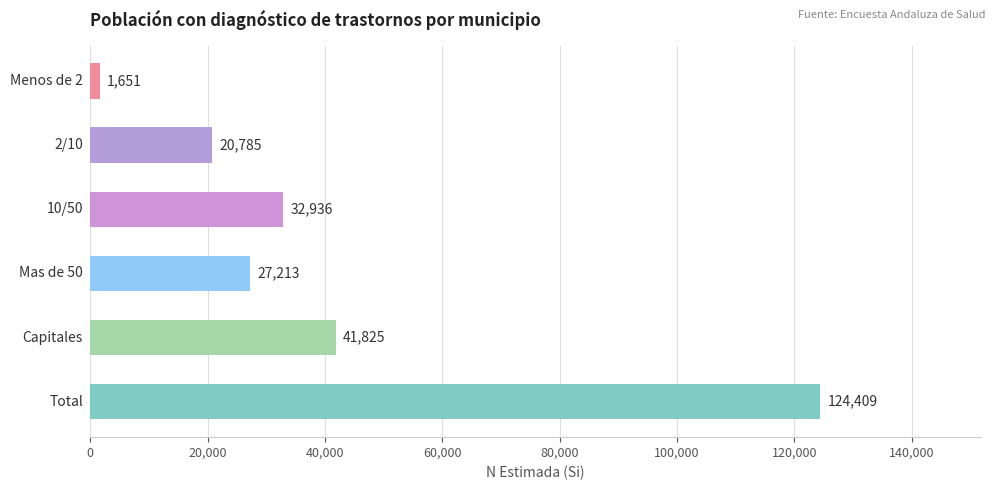

What is the average value?

41470